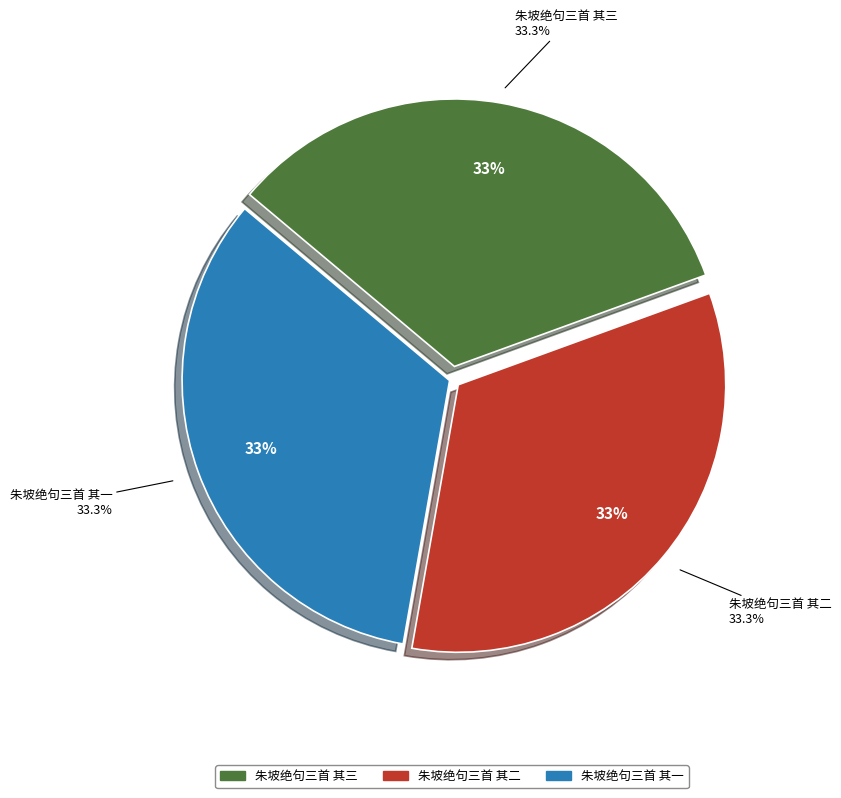

Approximately how many times larger is the value at 朱坡绝句三首 其二 compared to 朱坡绝句三首 其三?

1.0